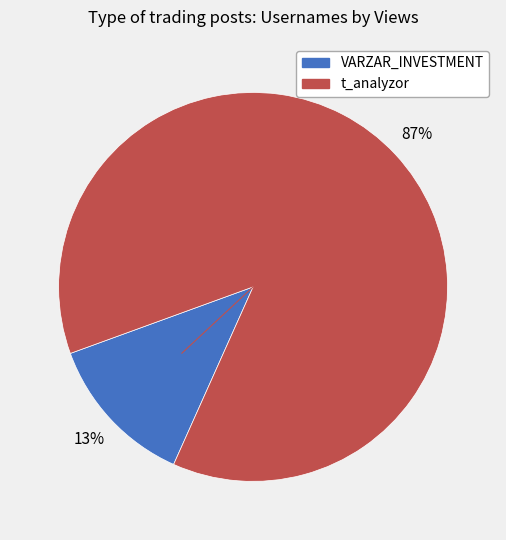

Which category accounts for the majority?

t_analyzor